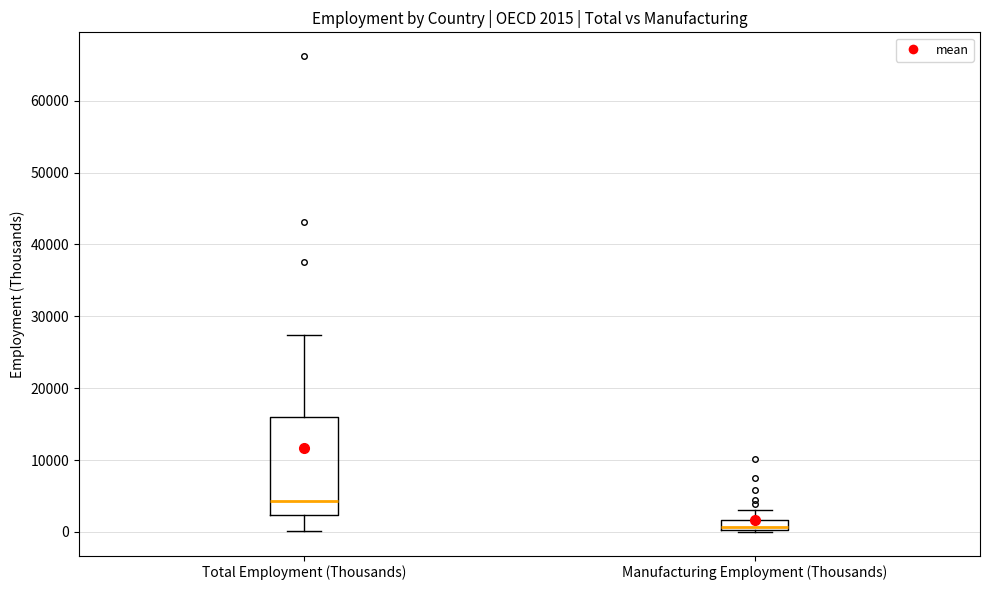

Comparing the boxes themselves (not the whiskers), which one is the tallest?

Total Employment (Thousands)